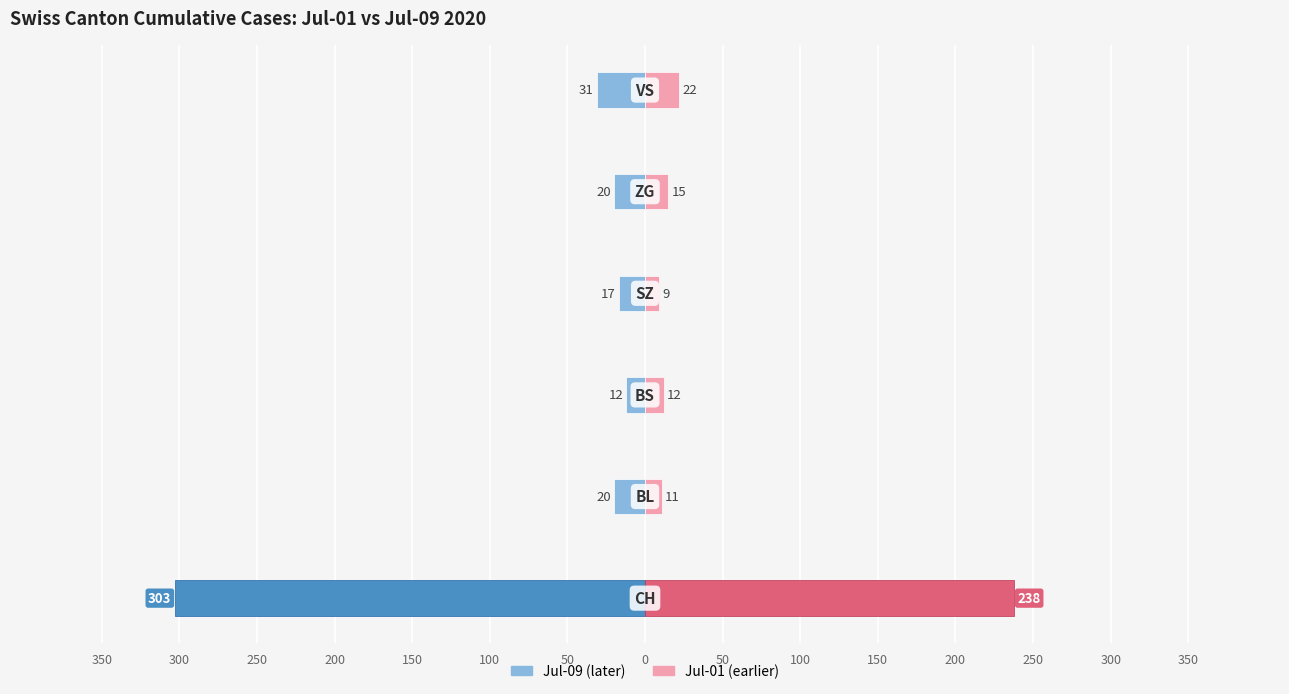

How many categories are shown in the chart?

6